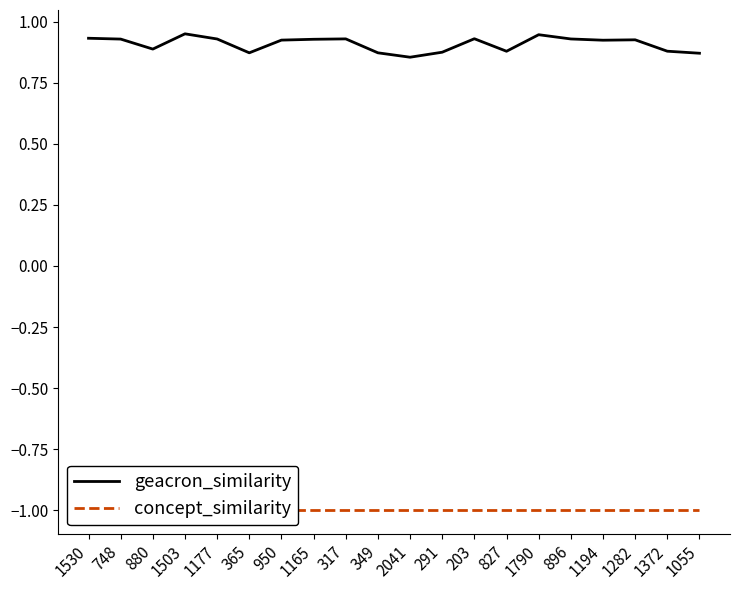

Which category has the highest value across all series?

1503